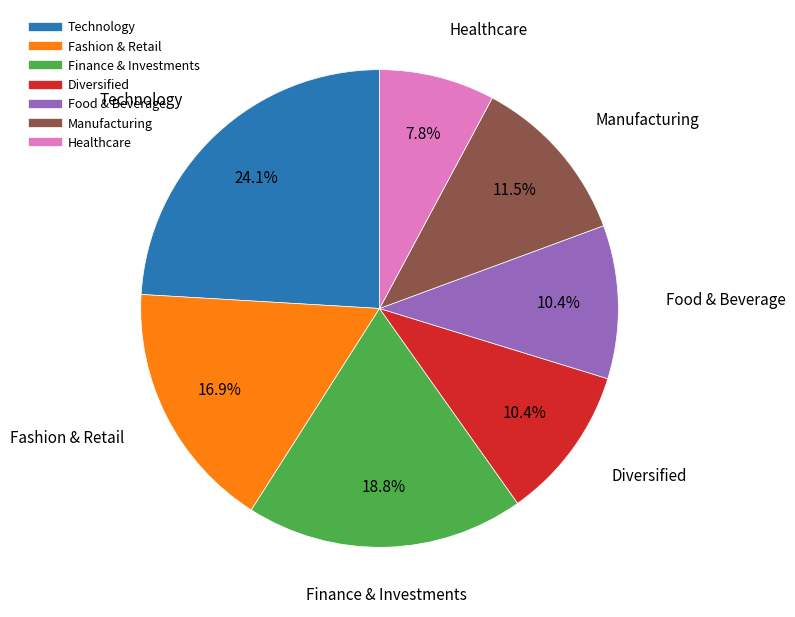

To the nearest percent, what percentage of the pie is Technology?

24%